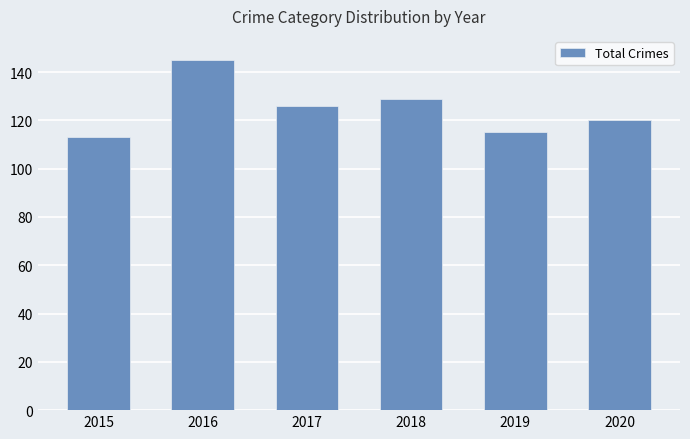

Reading right to left, extract all data points from this chart.

2020=120	2019=115	2018=129	2017=126	2016=145	2015=113